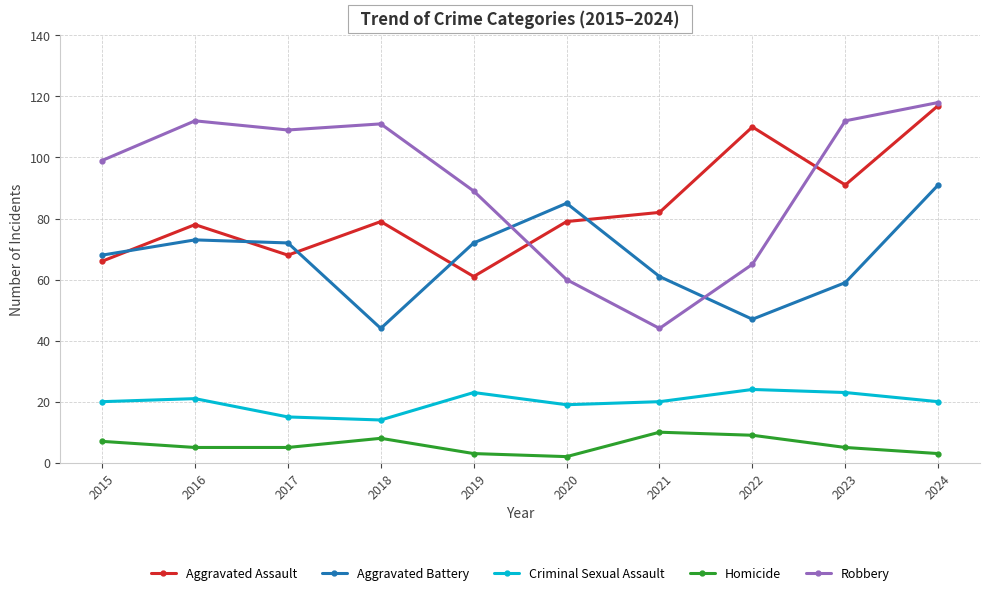

Which series has the widest spread of values?

Robbery